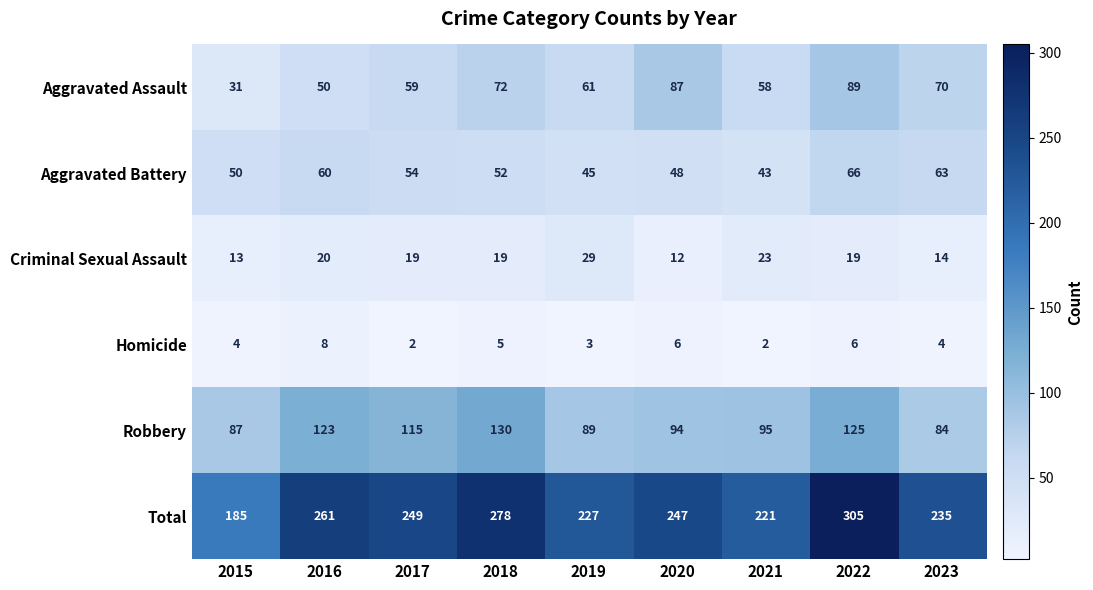

What is the difference between the maximum and minimum values in the Criminal Sexual Assault series?

17